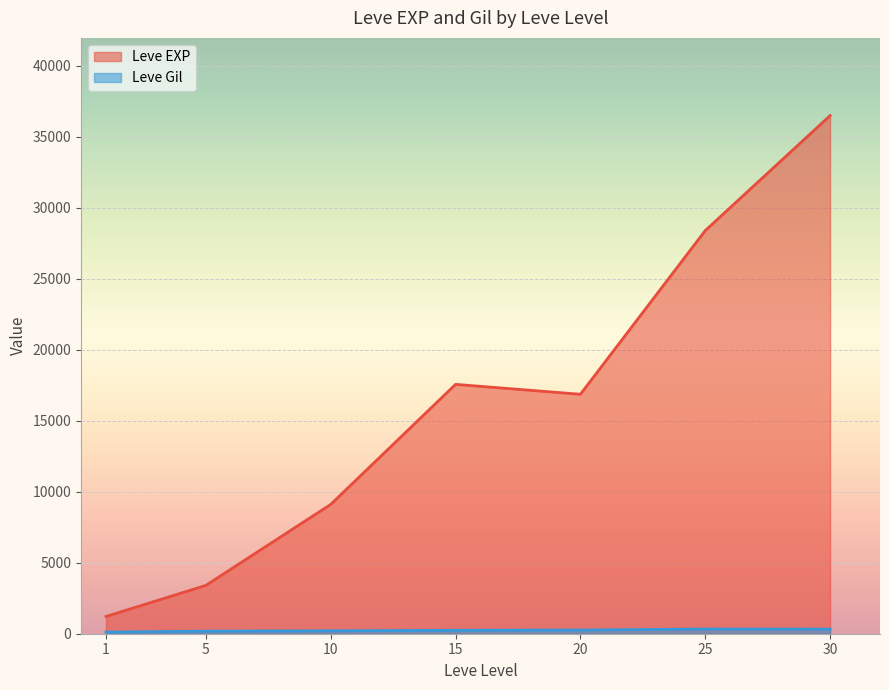

Which series has the largest total across all categories?

Leve EXP